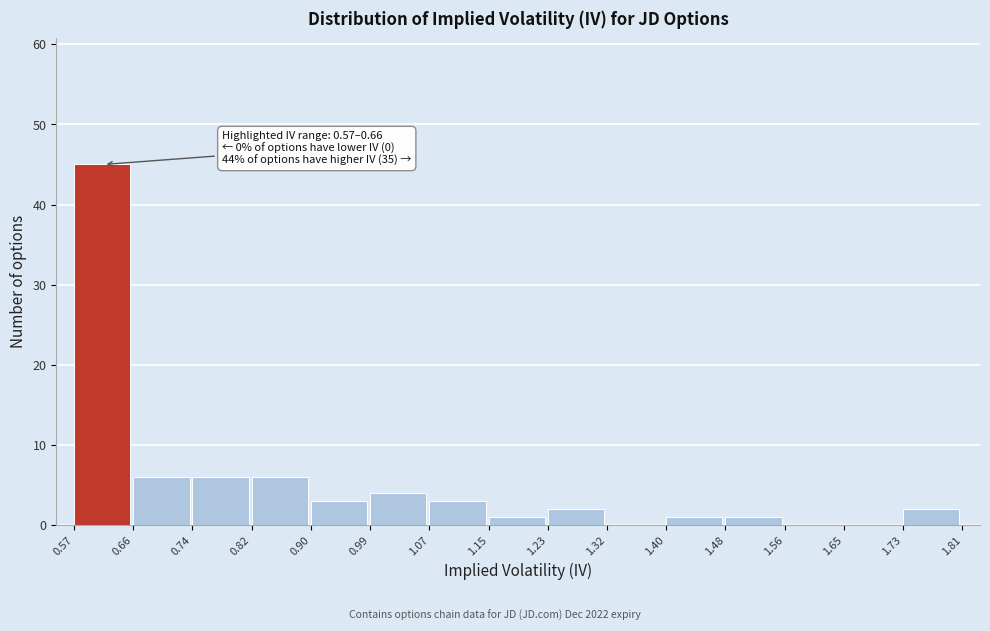

Which range on the x-axis has the tallest bar?

0.57 to 0.66